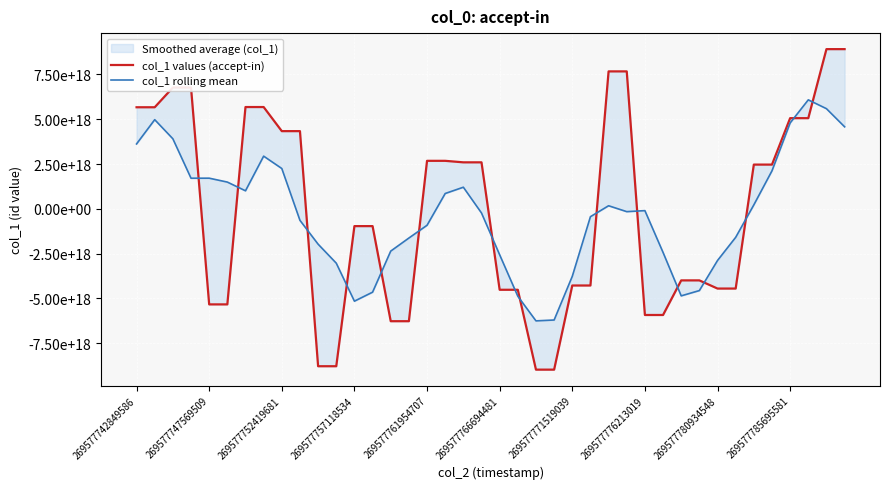

What is the approximate value of col_1 values (accept-in) at 19, to the nearest 10?

2593287691501766080